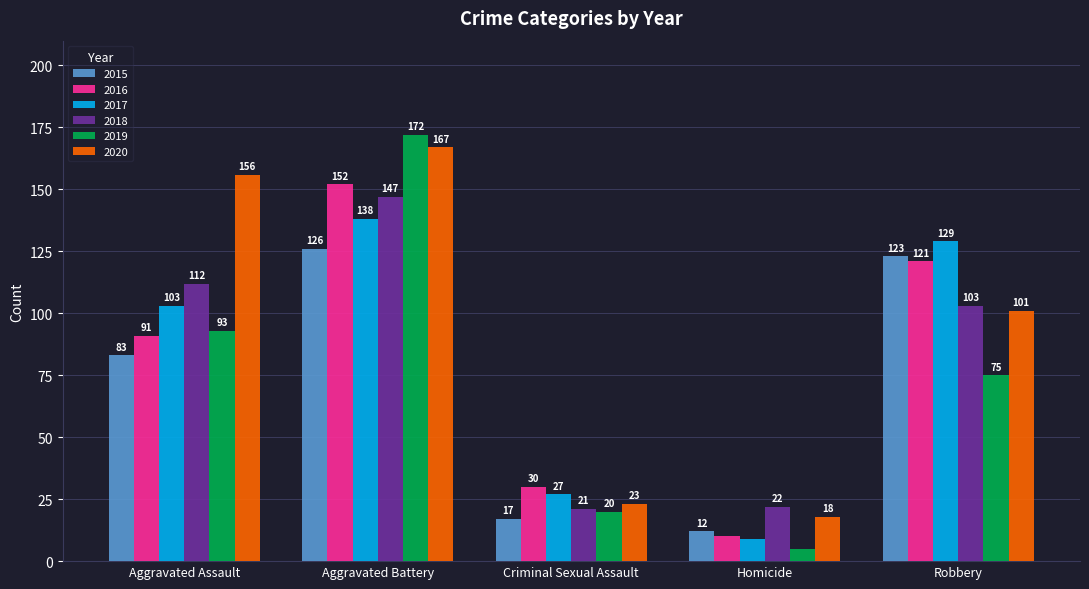

What is the difference between the highest and lowest values at Robbery?

54